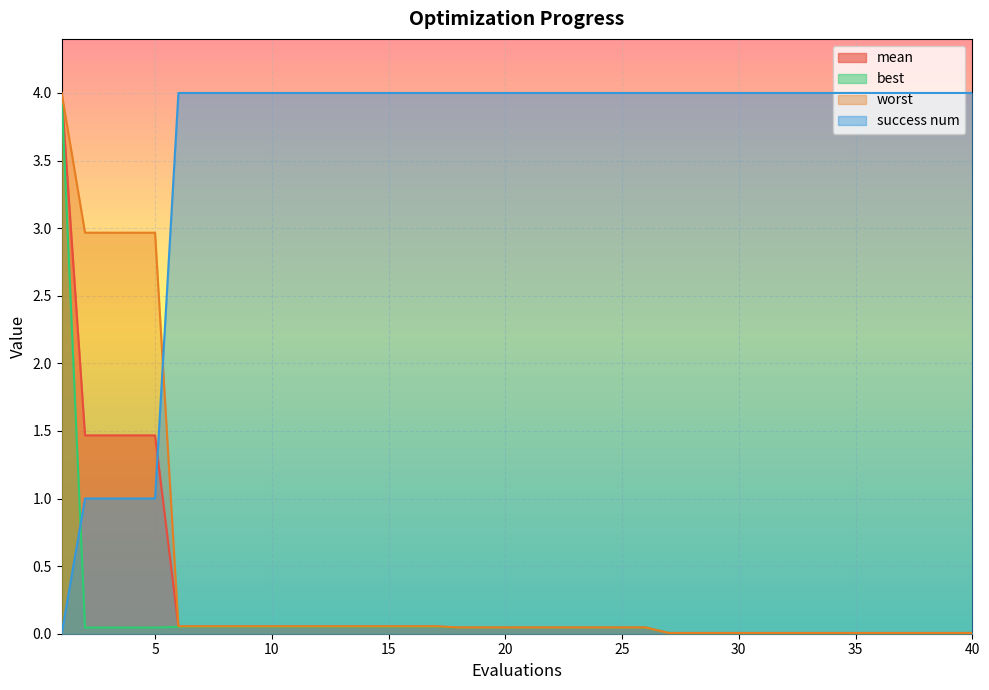

What are all the series names shown in the legend?

mean, best, worst, success num